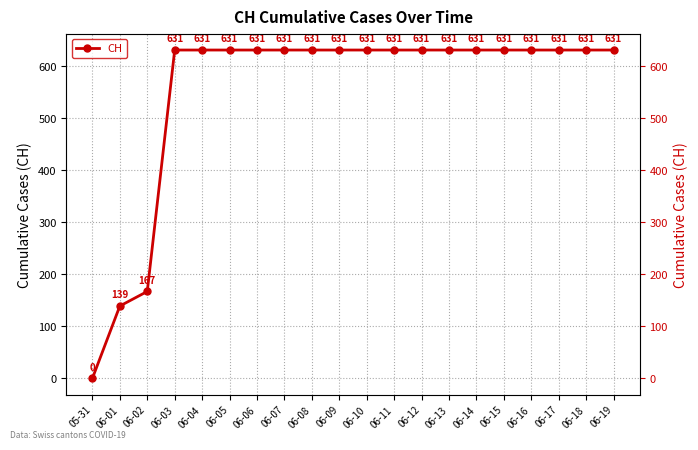

Approximately how many times larger is the value at 06-16 compared to 06-17?

1.0